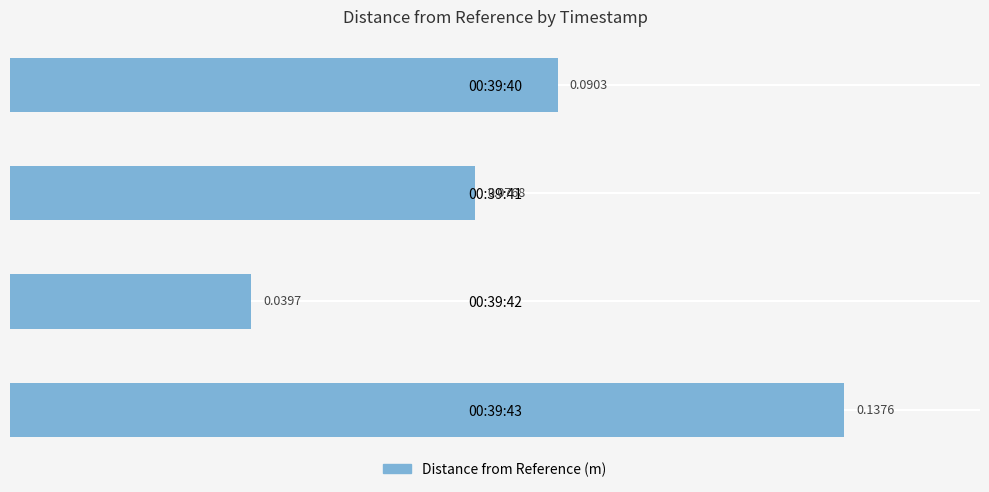

Rank the categories by value from highest to lowest.

00:39:43, 00:39:40, 00:39:41, 00:39:42